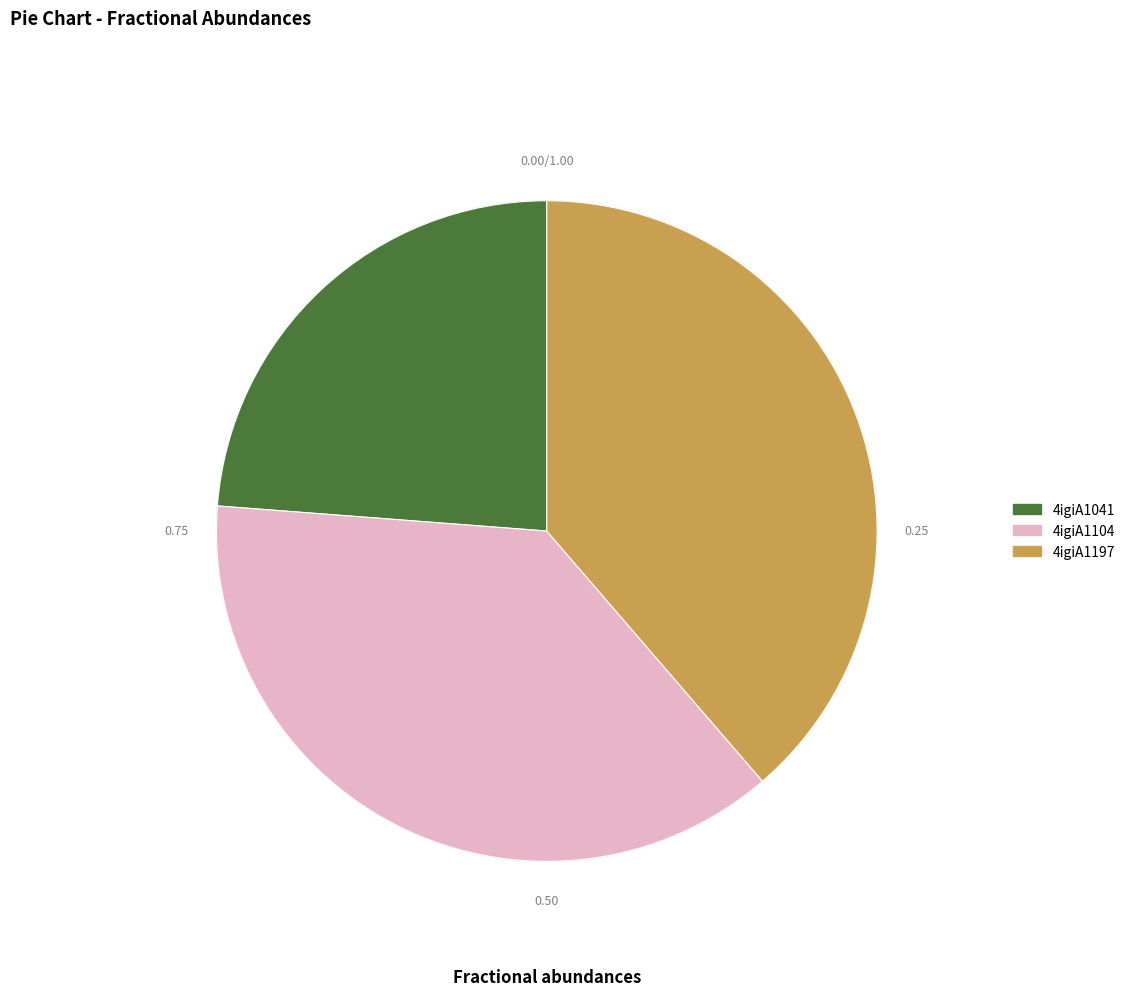

Approximately how many times larger is the value at 4igiA1104 compared to 4igiA1197?

1.0